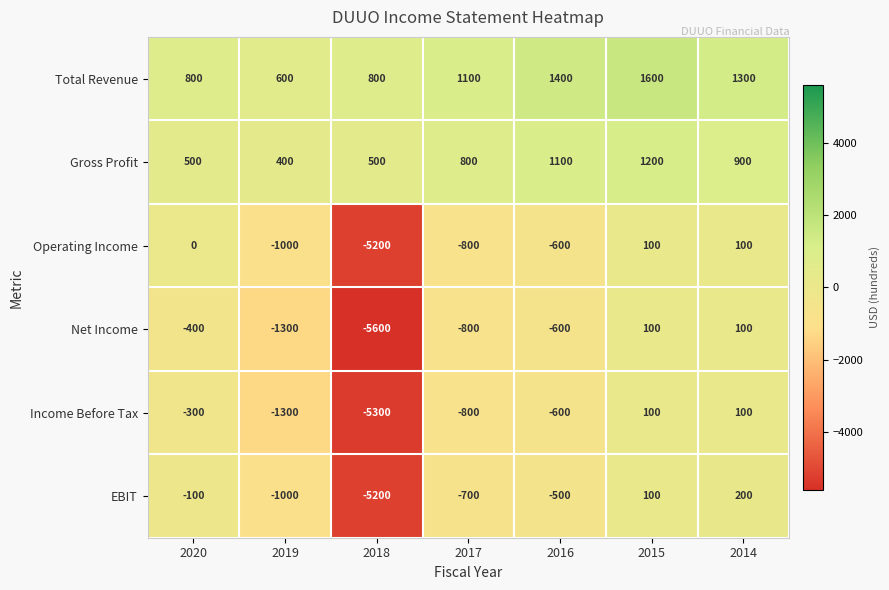

What is the approximate value of Net Income at 2014, to the nearest 100?

100